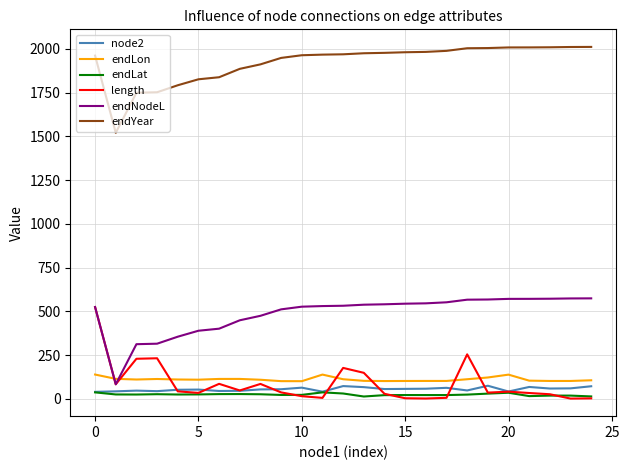

What are all the series names shown in the legend?

node2, endLon, endLat, length, endNodeL, endYear